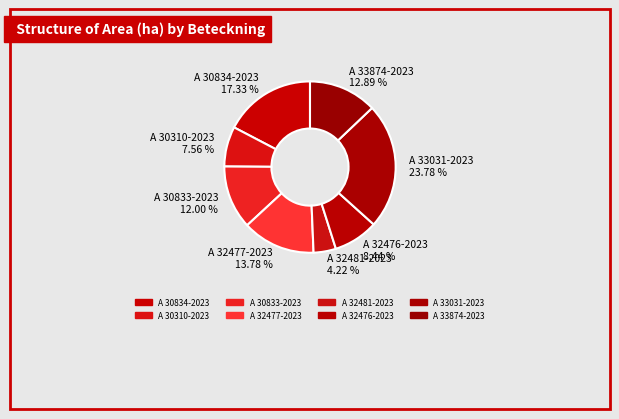

Between A 32477-2023 and A 30834-2023, which is larger?

A 30834-2023